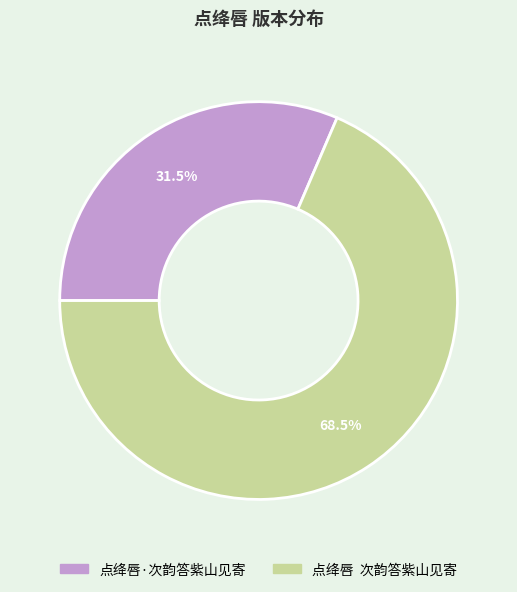

What is the majority slice?

点绛唇 次韵答紫山见寄